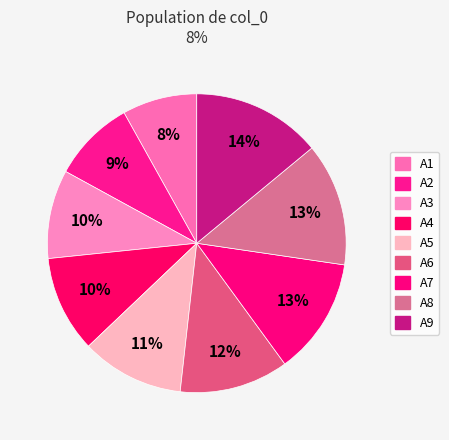

To the nearest percent, what is the average slice percentage?

11%